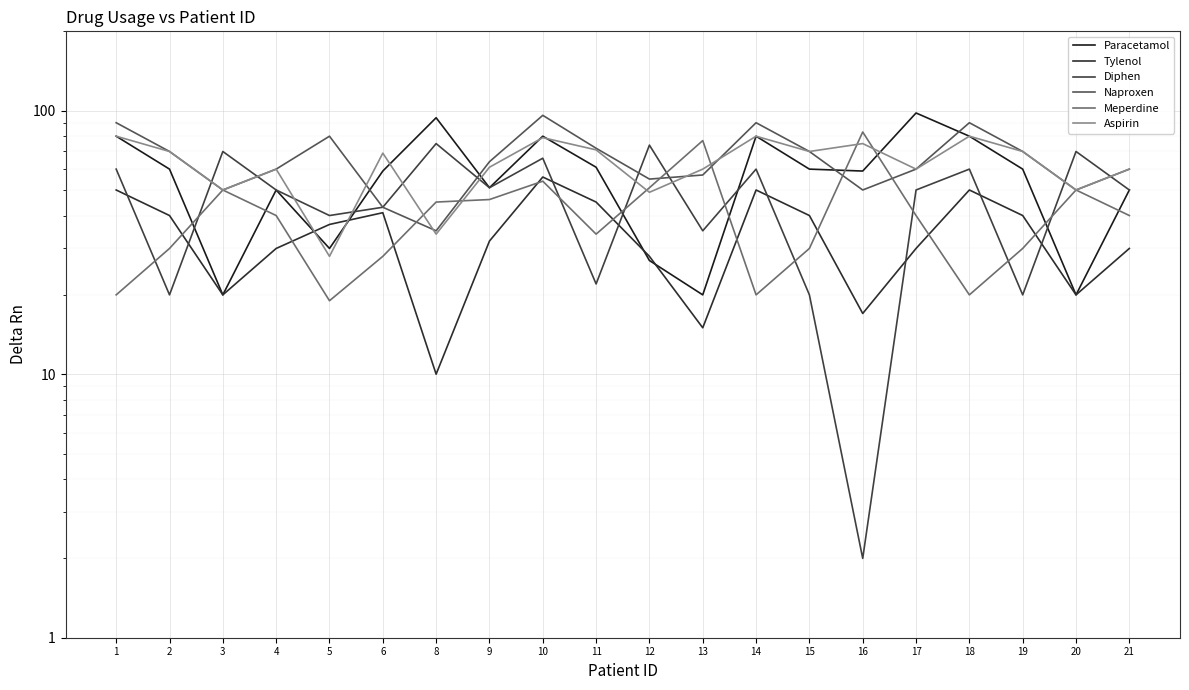

What is the spread (max minus min) of values at 13?

62